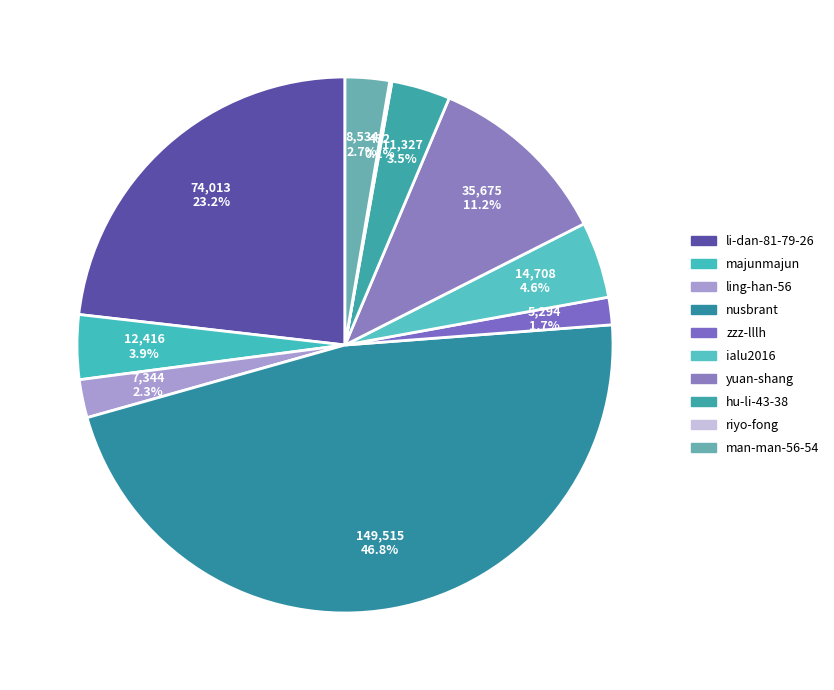

What percentage is the majunmajun slice, to the nearest percent?

4%